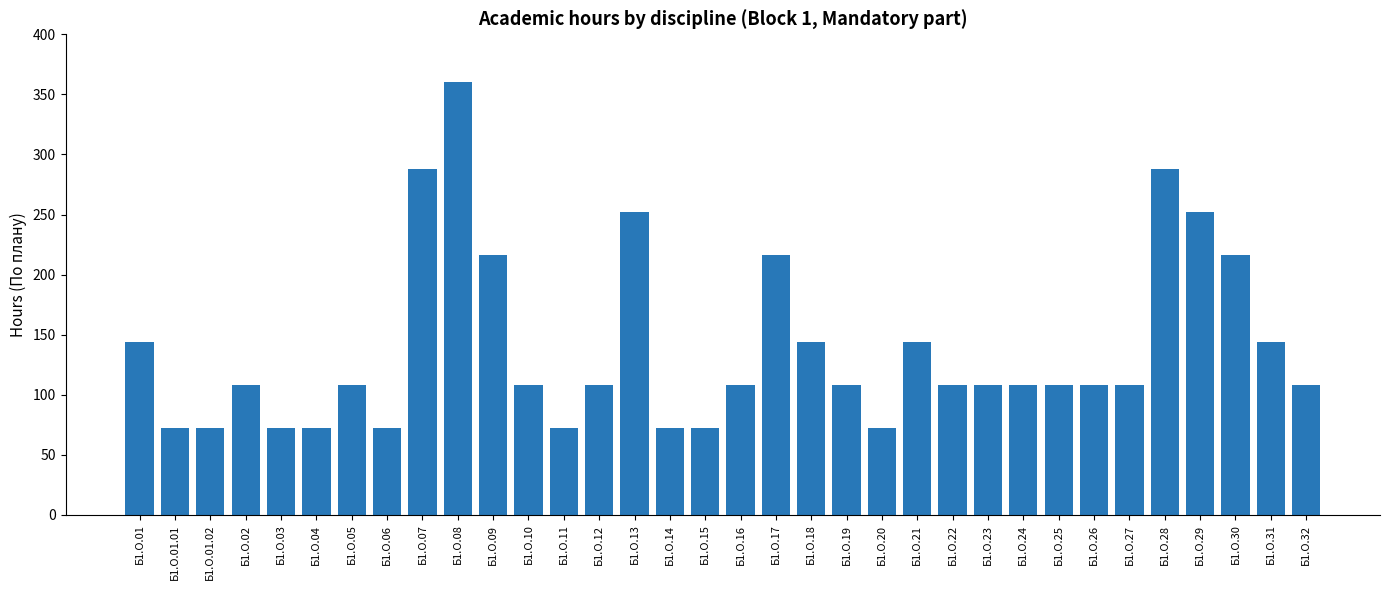

What is the smallest value displayed?

72